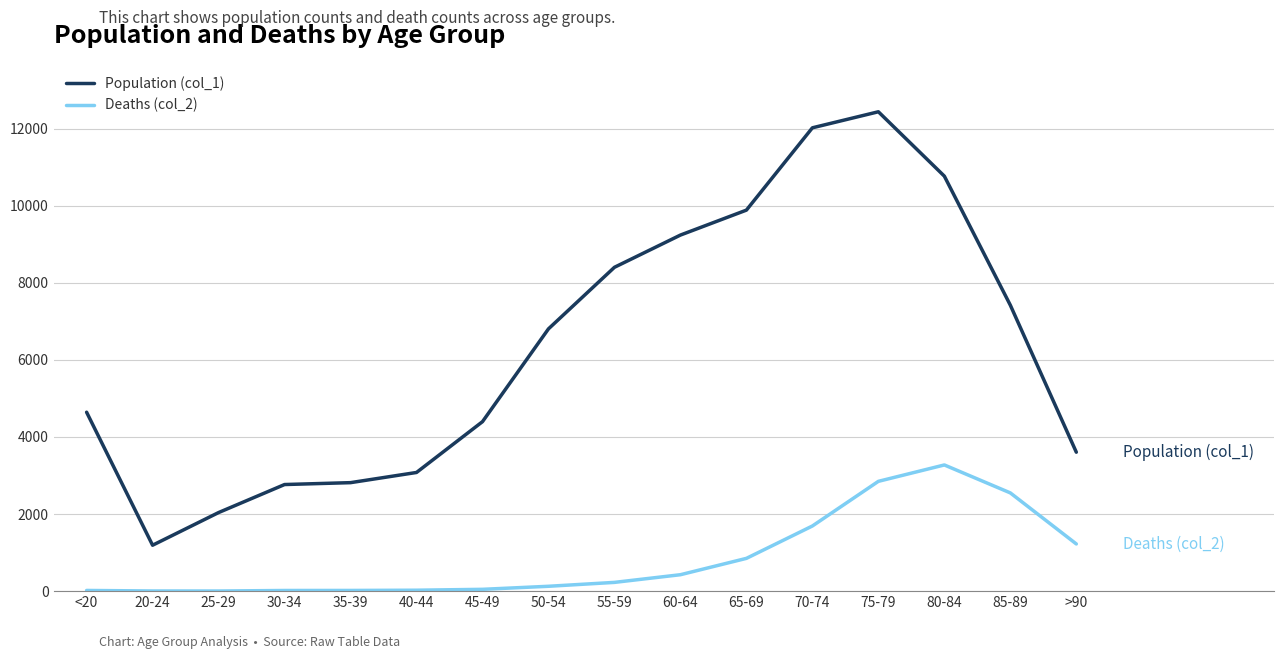

What is the sum of all Population (col_1) values?

101482